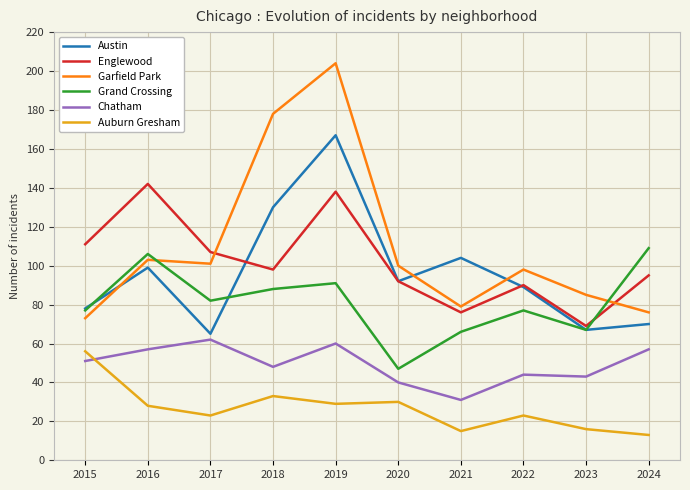

What is the smallest value displayed?

13